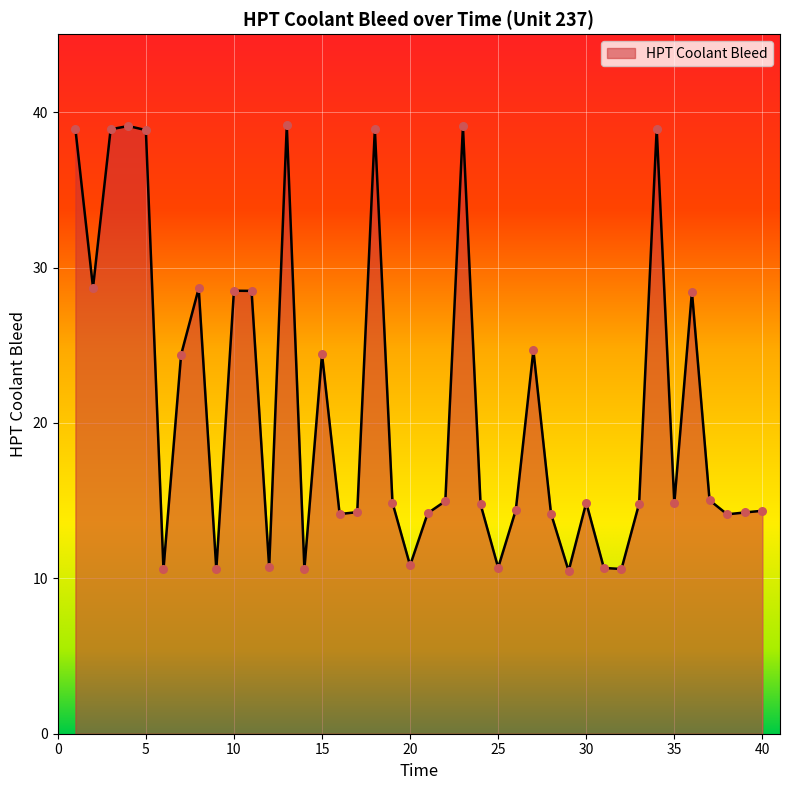

What is the minimum value shown in the chart?

10.5